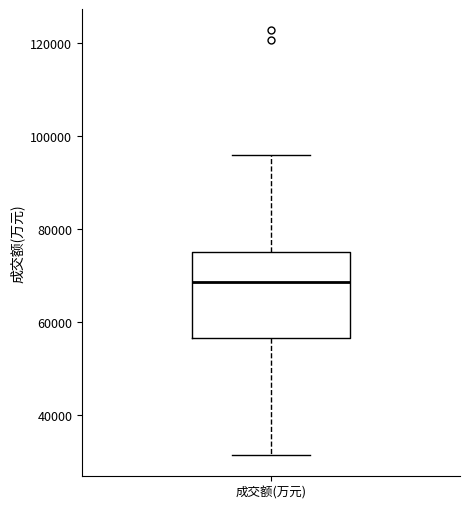

Transcribe this box plot: give where the median line is, the range the box spans, and where the two whiskers end, as read against the y-axis. The values are not printed on the chart, so give them approximately, as read against the axis.

median 68000, box 56000 to 76000, whiskers 32000 to 96000